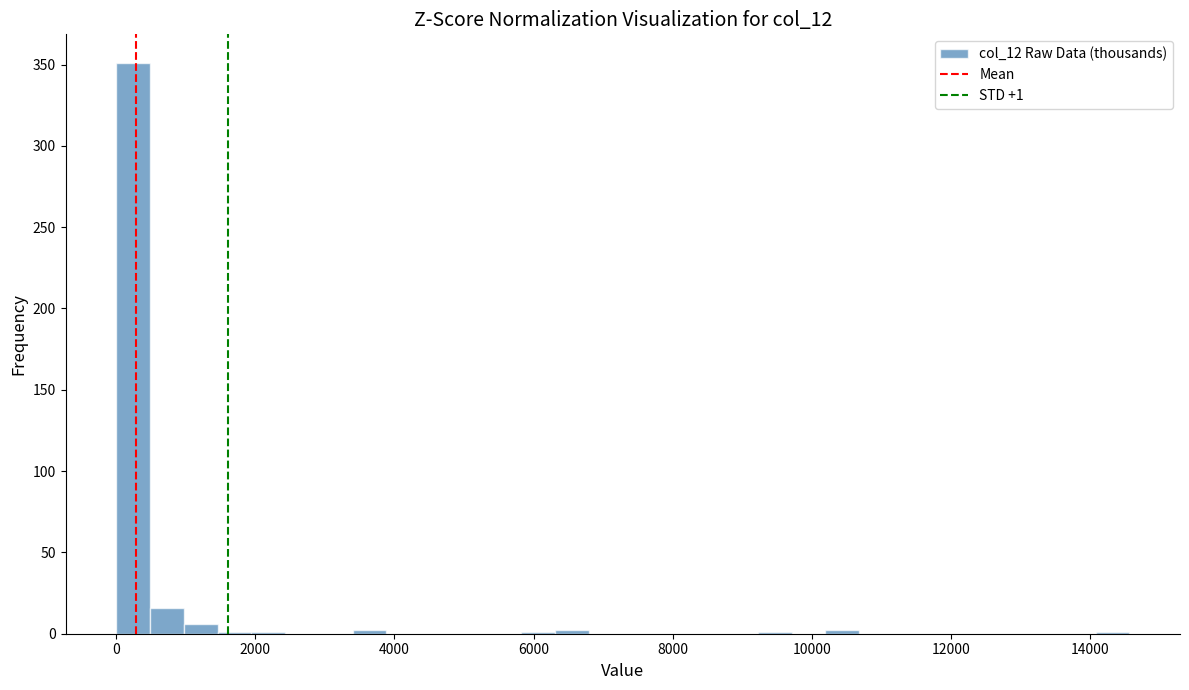

Read against the x-axis, roughly where is the centre of the tallest bar?

200